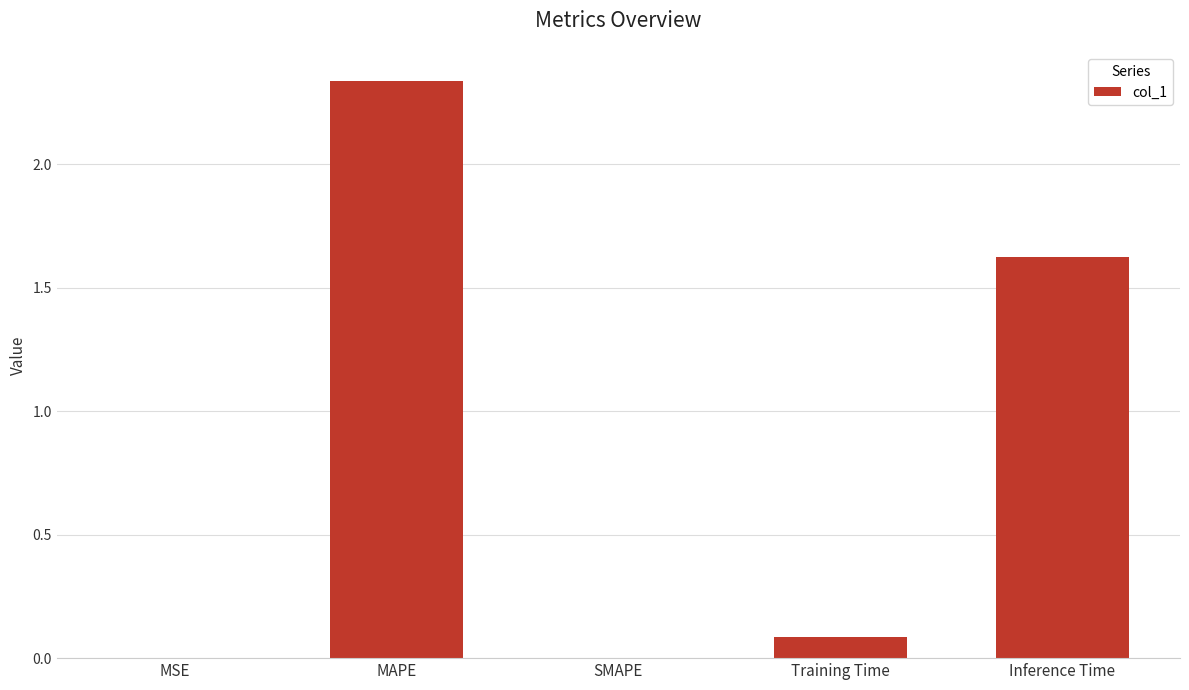

Is it true that the value at MSE is 0.0?

True